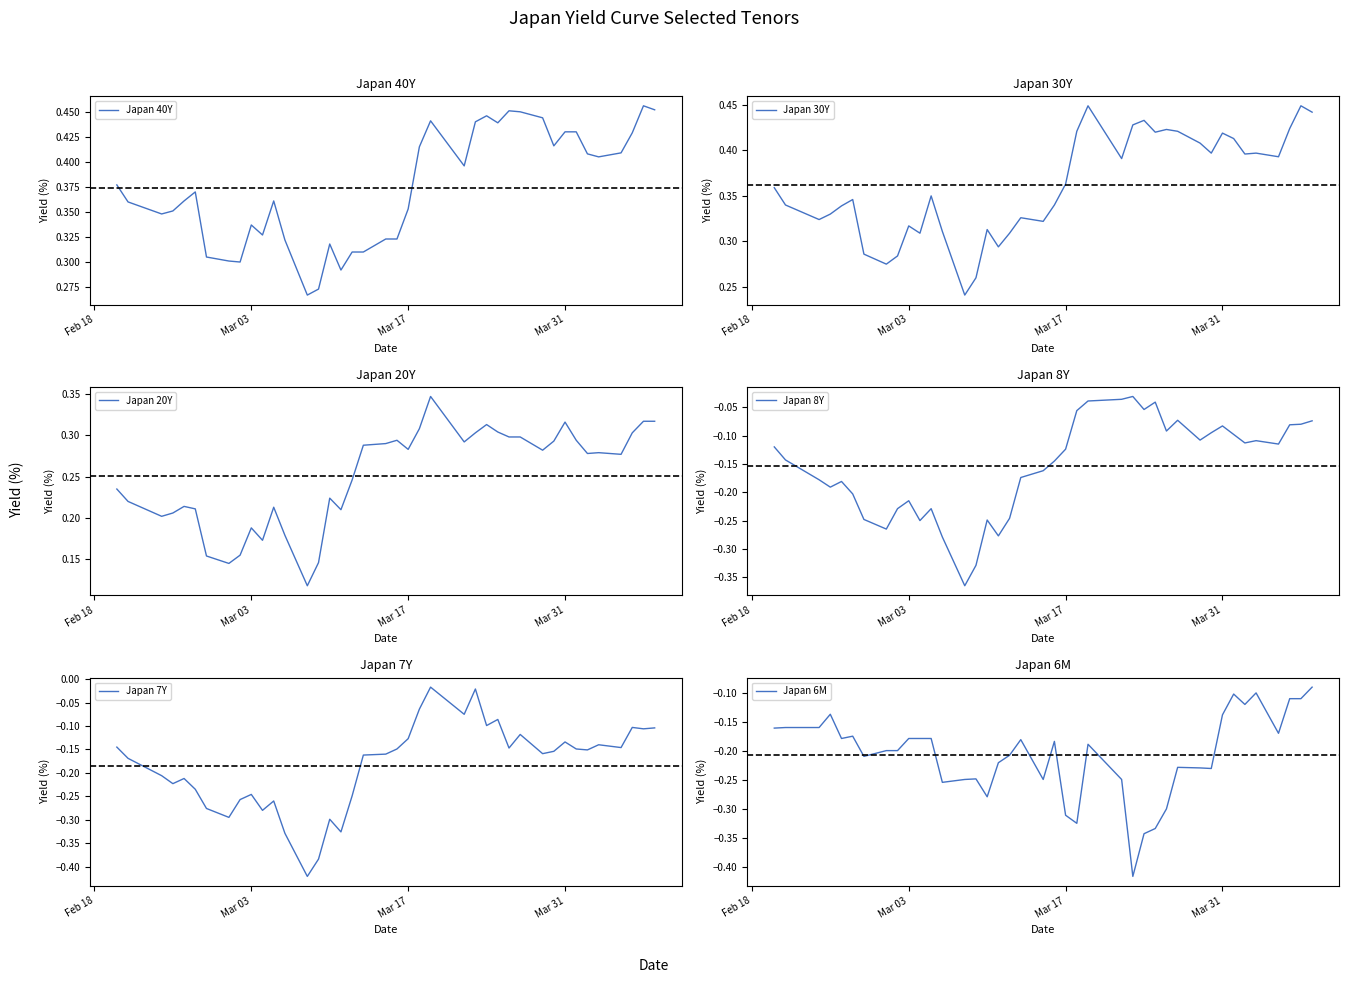

Is this an area chart (filled region under the line)?

No